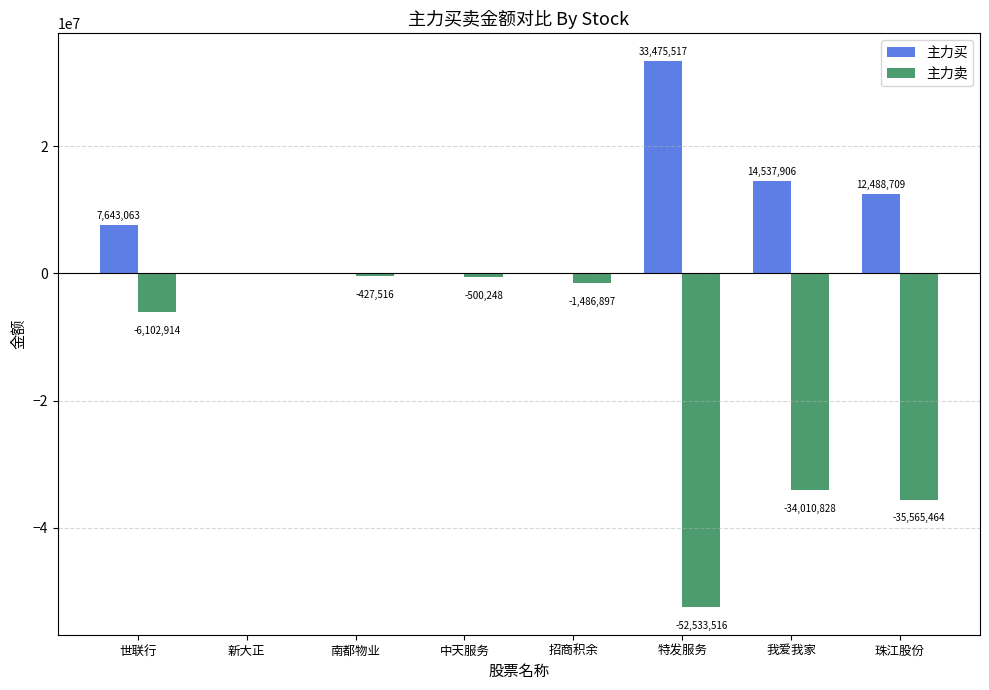

Reading left to right, list all the values displayed in this chart.

主力买: 世联行=7643063	新大正=0	南都物业=0	中天服务=0	招商积余=0	特发服务=33475517	我爱我家=14537906	珠江股份=12488709
主力卖: 世联行=-6102914	新大正=0	南都物业=-427516	中天服务=-500248	招商积余=-1486897	特发服务=-52533516	我爱我家=-34010828	珠江股份=-35565464